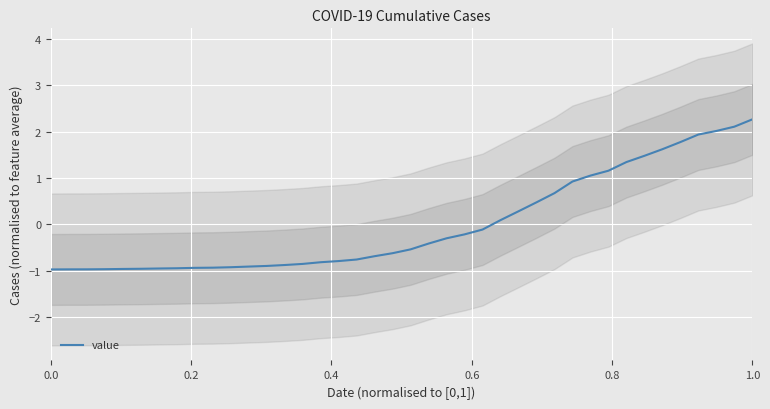

What is the value of the 38th point from the left?

2.0